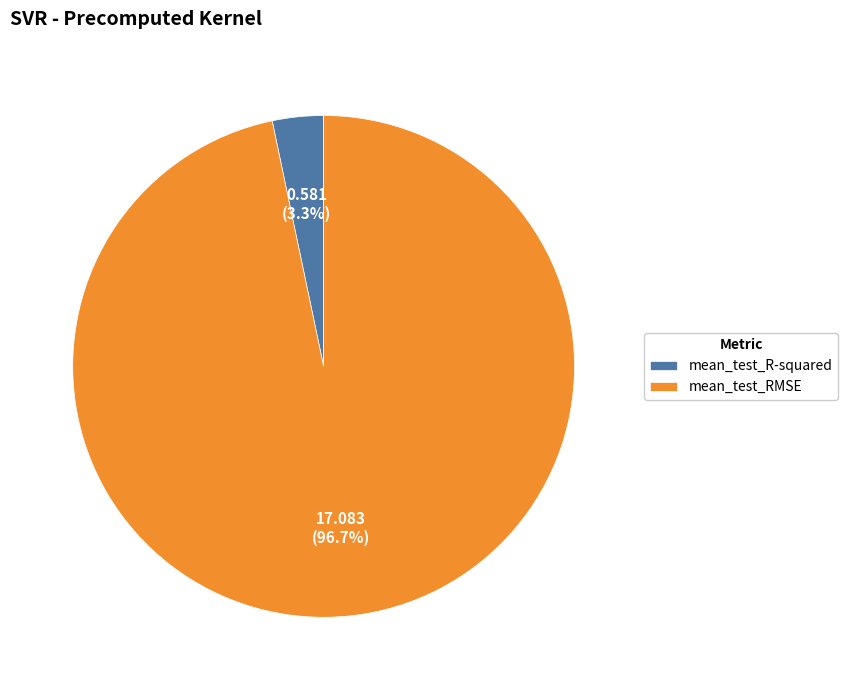

To the nearest percent, what is the difference between the largest and smallest slice percentages?

93%